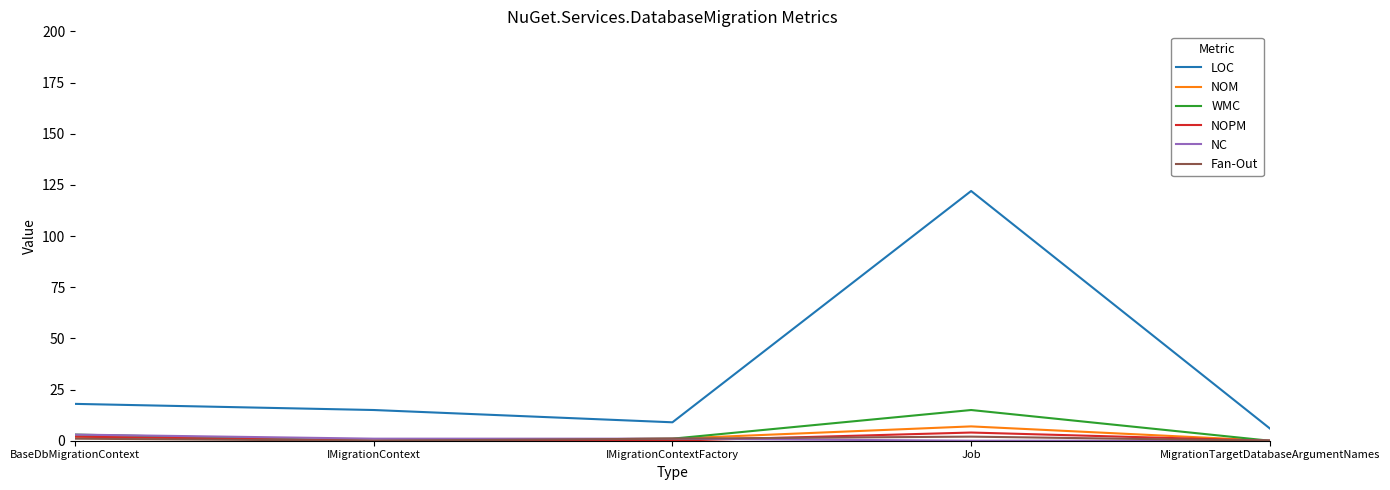

Which series has the largest range (max minus min)?

LOC